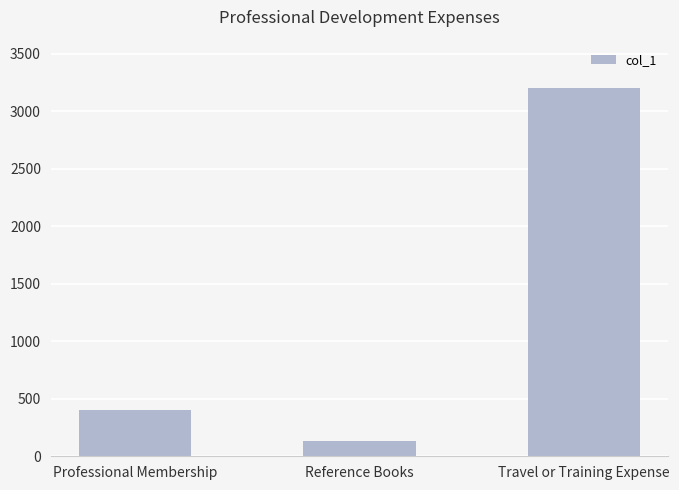

What position from the right is Travel or Training Expense?

1